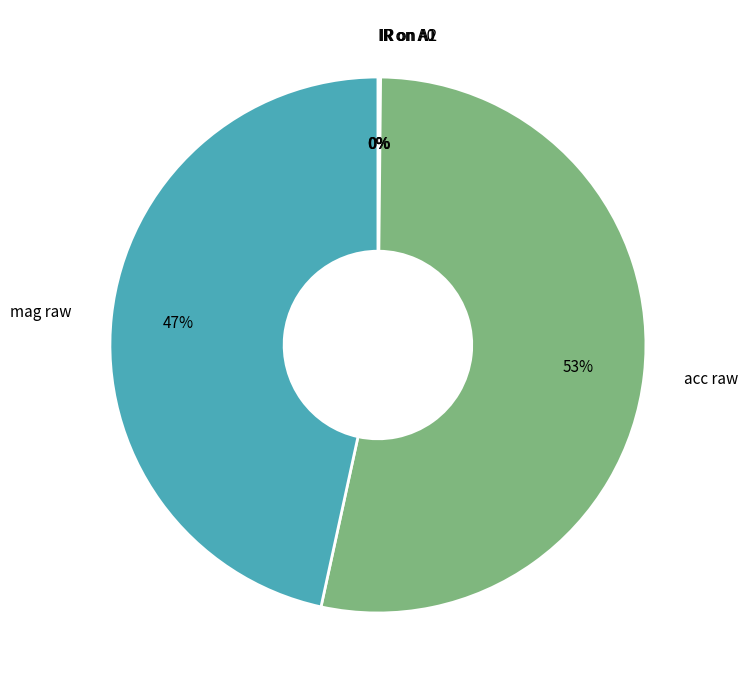

Is there a majority slice in this chart?

Yes